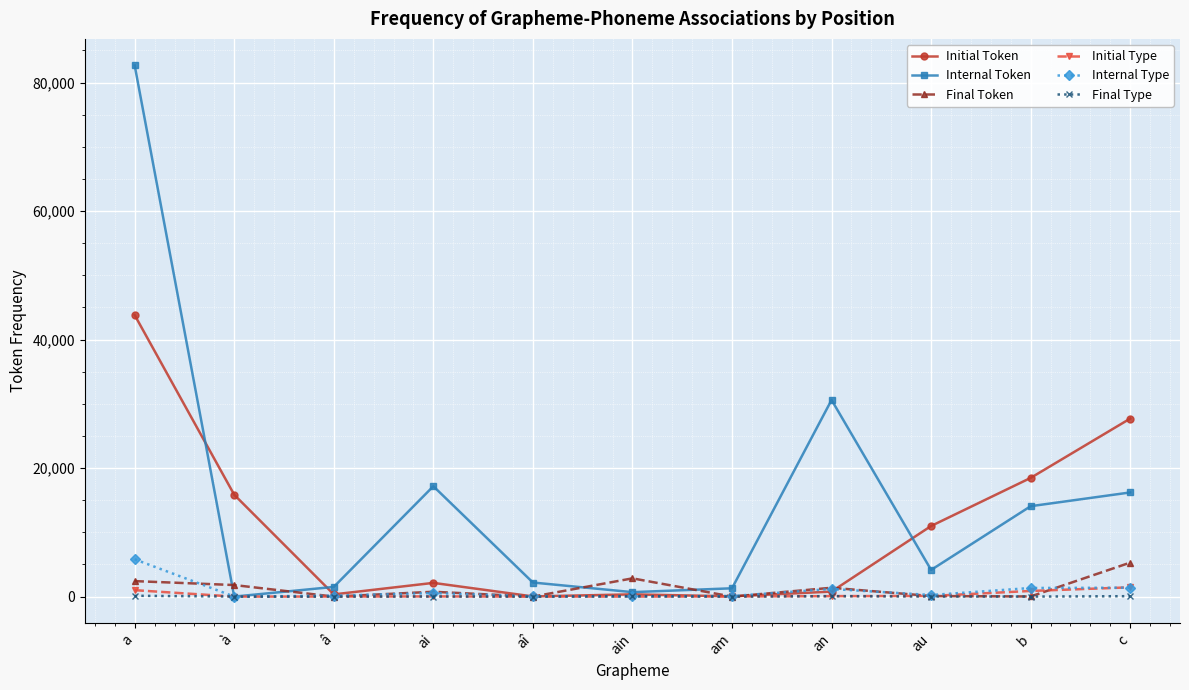

Which category has the highest value in the Initial Token series?

a